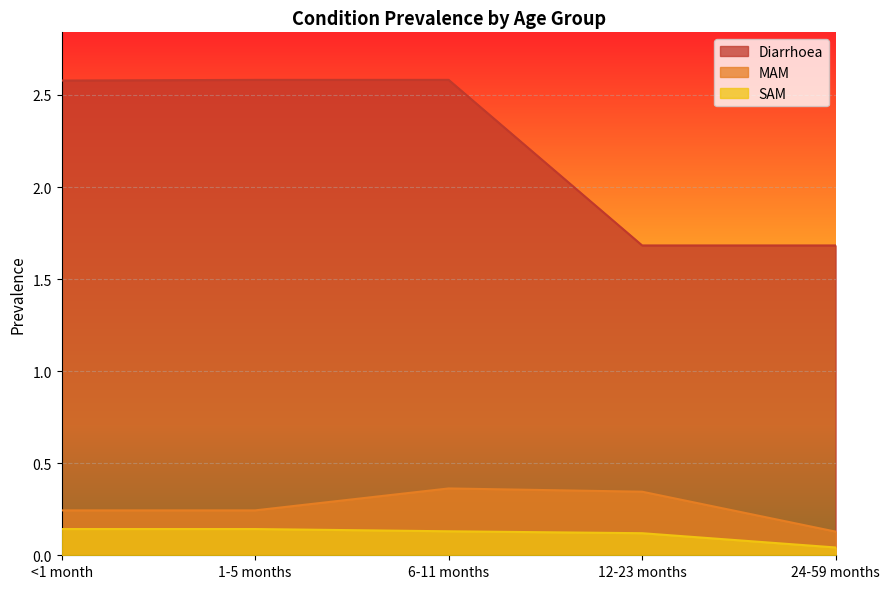

At which label is MAM closest to 0?

24-59 months